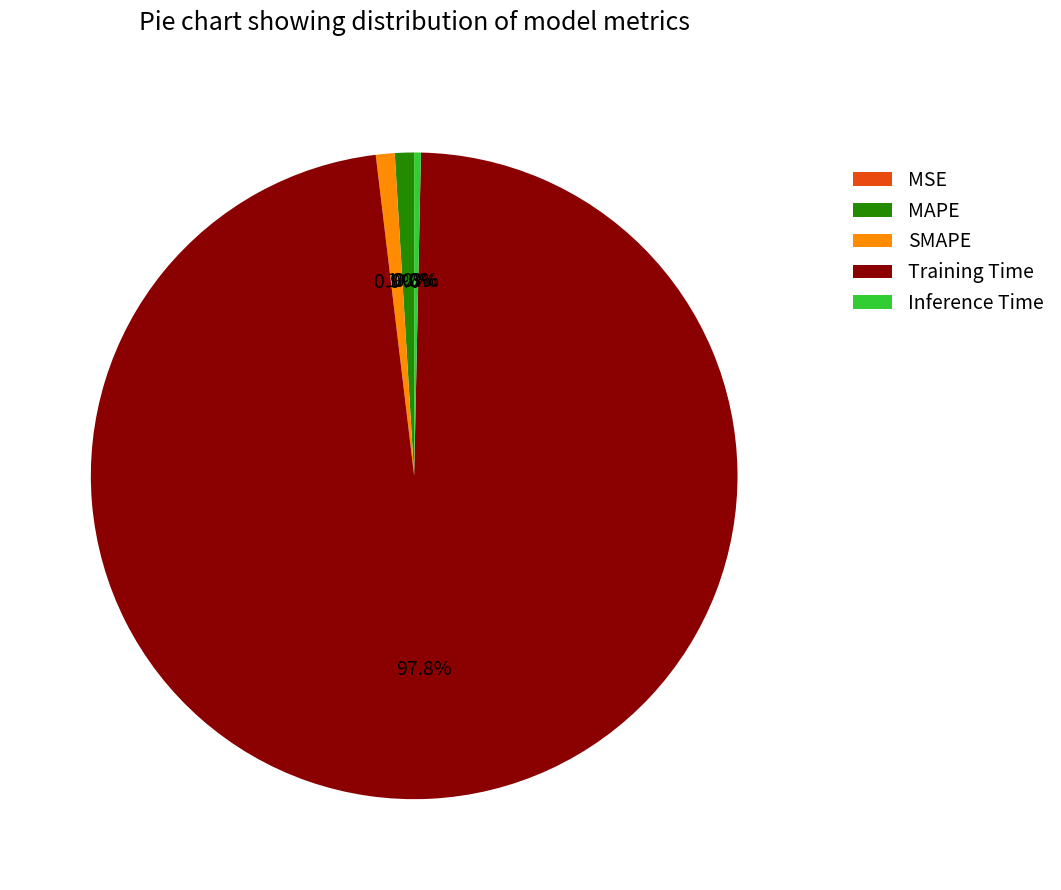

Do MAPE and SMAPE together represent more than half of the pie?

No